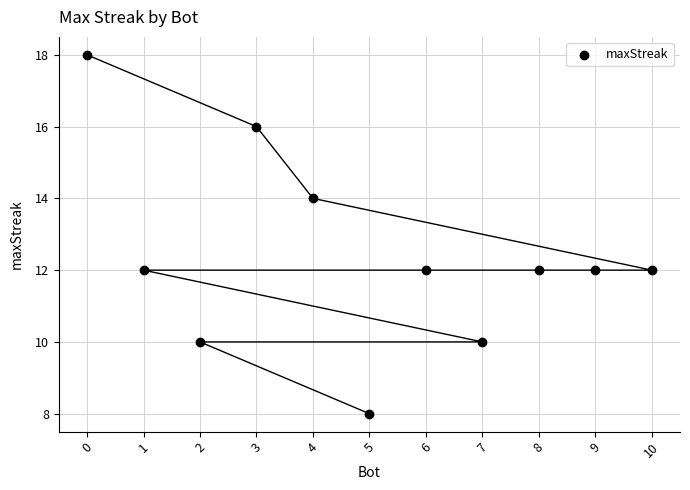

What is the average Y value?

12